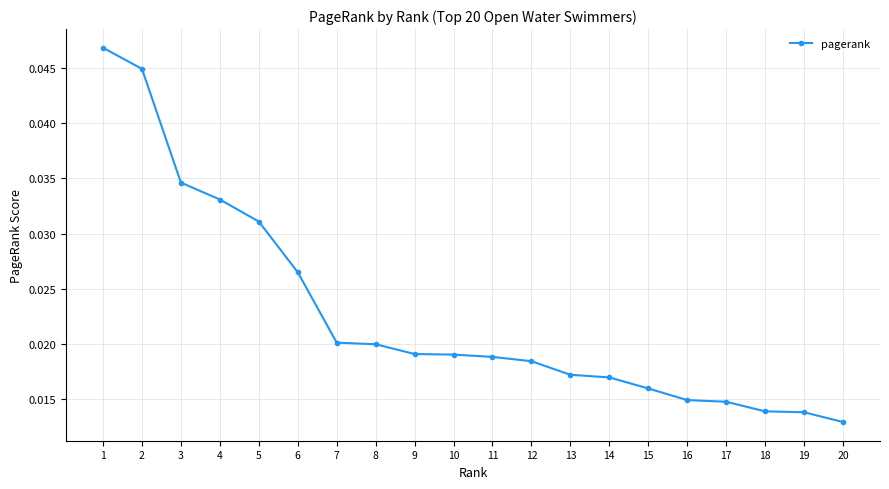

What is the sum of all values?

0.5